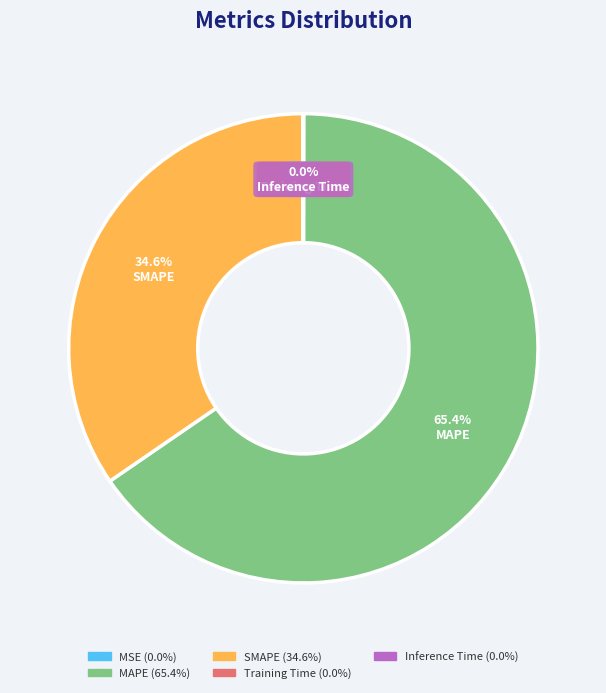

What portion of the pie excludes SMAPE?

65.4%